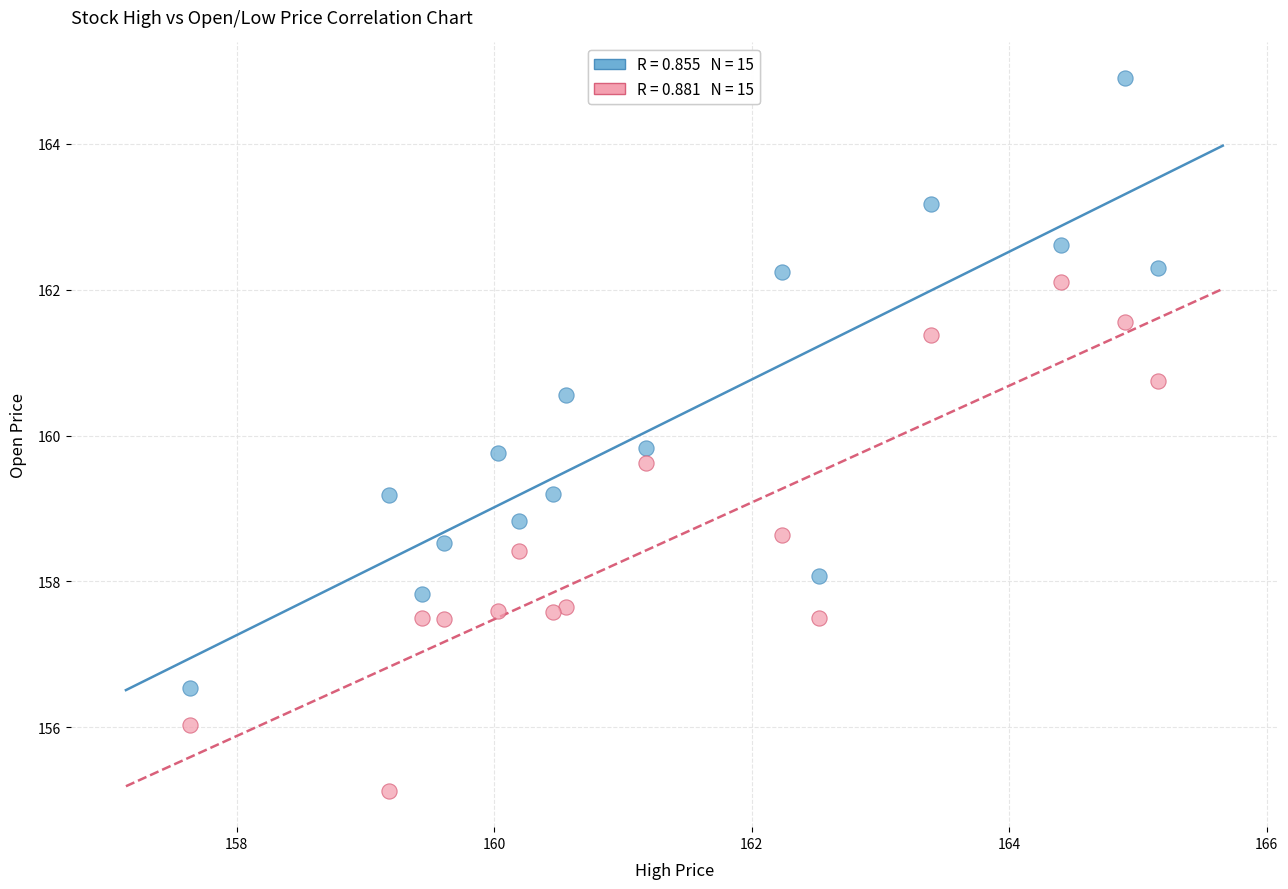

Across all data points, what is the range of Y values (max minus min)?

9.8